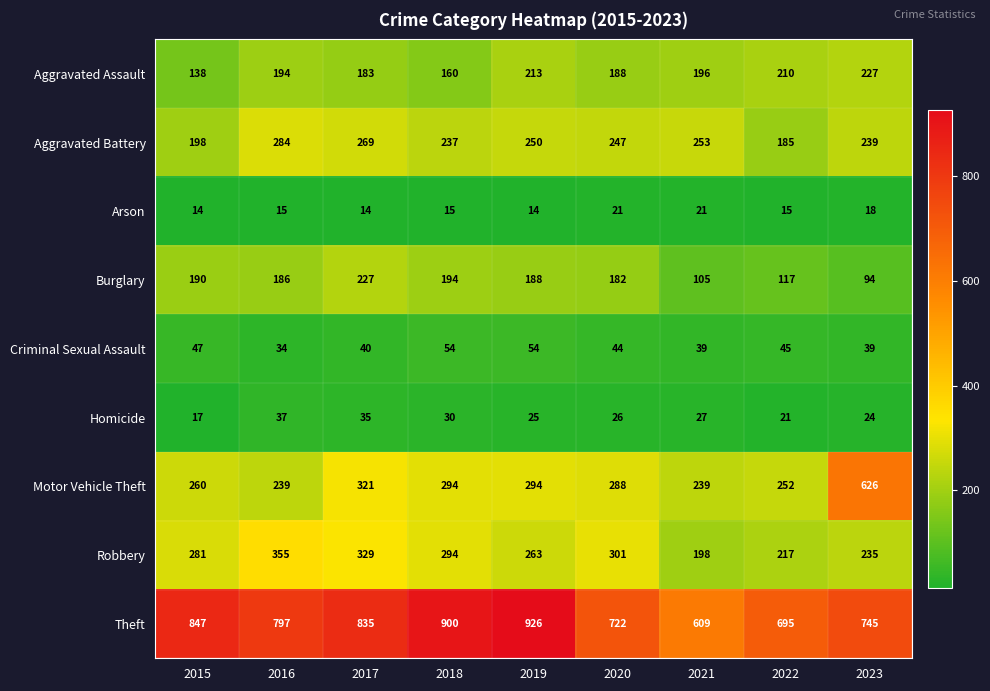

At 2015, list the series in order from largest to smallest.

Theft, Robbery, Motor Vehicle Theft, Aggravated Battery, Burglary, Aggravated Assault, Criminal Sexual Assault, Homicide, Arson